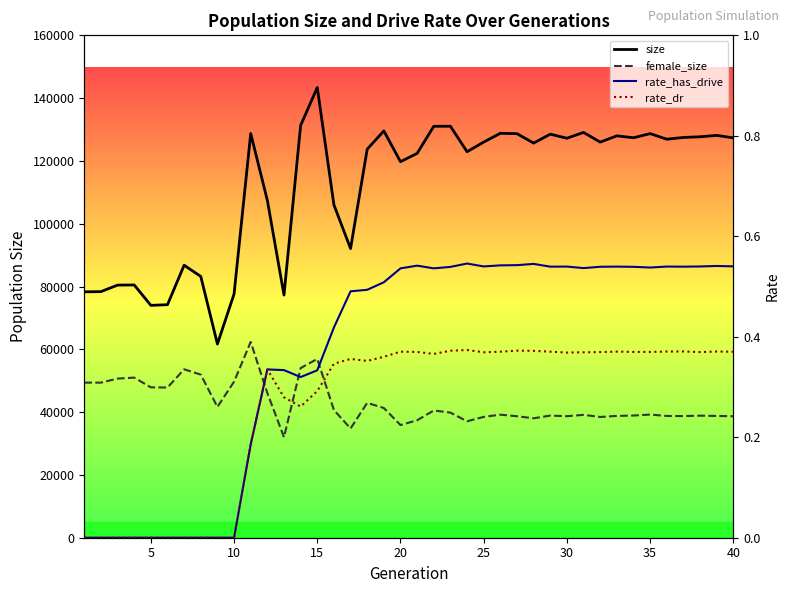

At how many categories does at least one series exceed 141878?

1